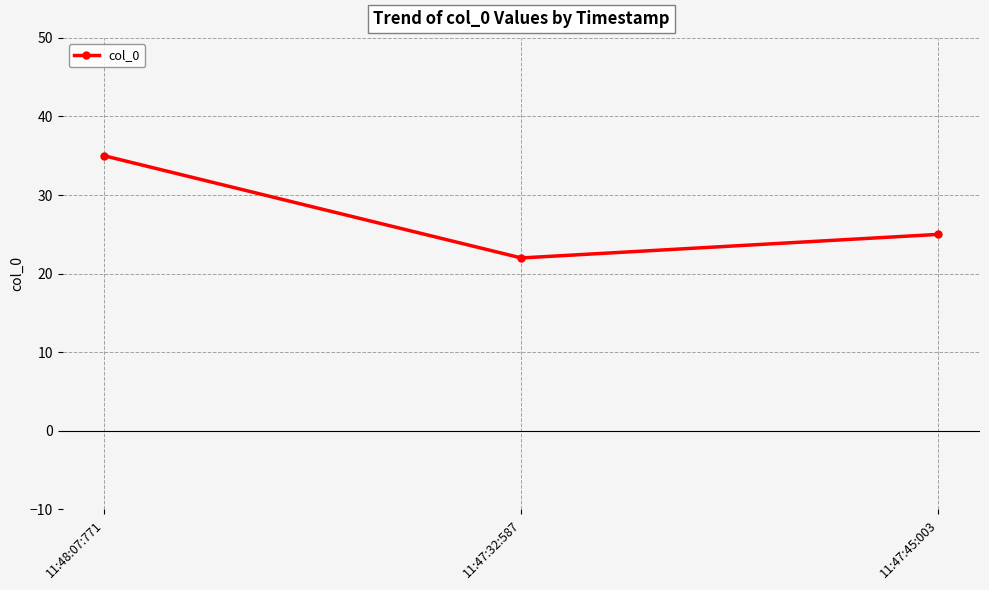

What is the minimum value shown in the chart?

22